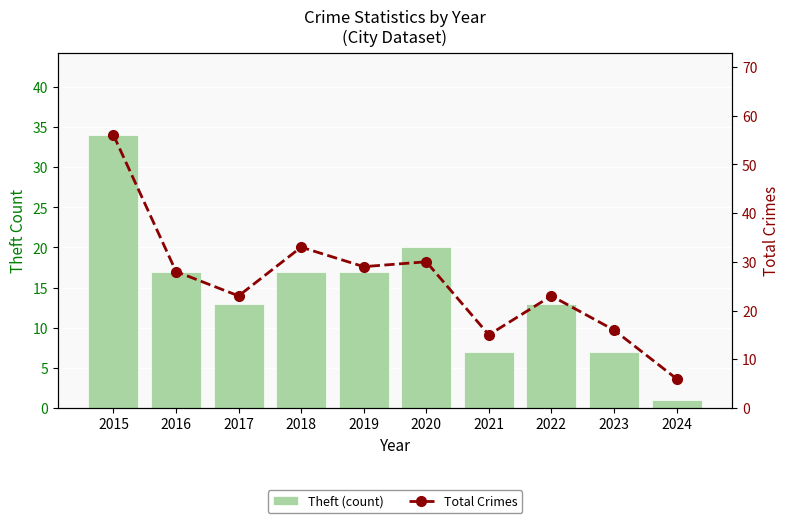

Is the value of Total Crimes at 2021 greater than the value of Theft (count) at 2020?

No